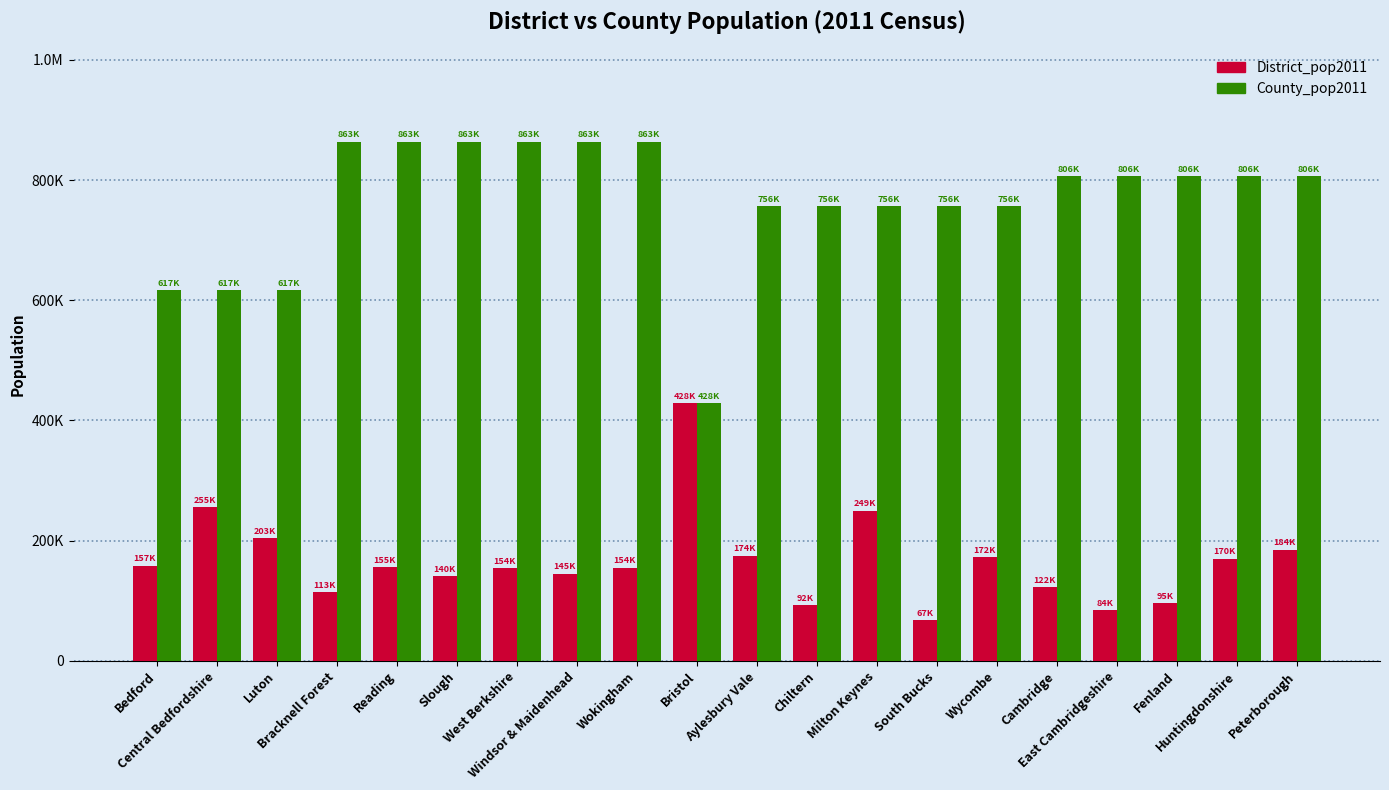

Between Aylesbury Vale and East Cambridgeshire, which series saw the biggest shift?

District_pop2011